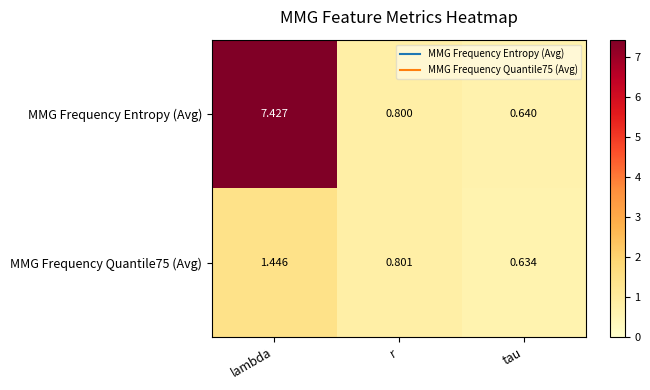

List the labels in order of MMG Frequency Quantile75 (Avg) value, largest first.

lambda, r, tau